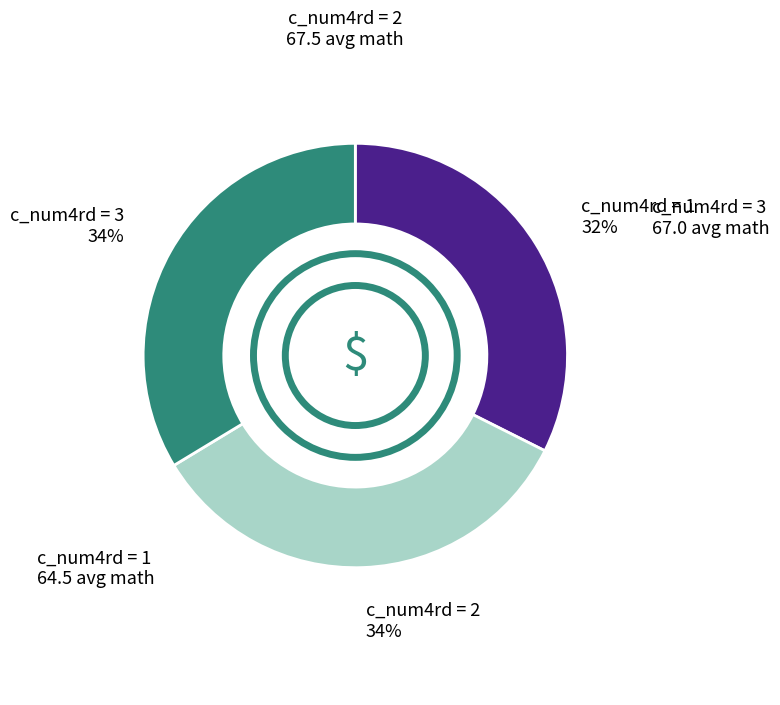

What percentage is the c_num4rd = 3 slice, to the nearest percent?

34%